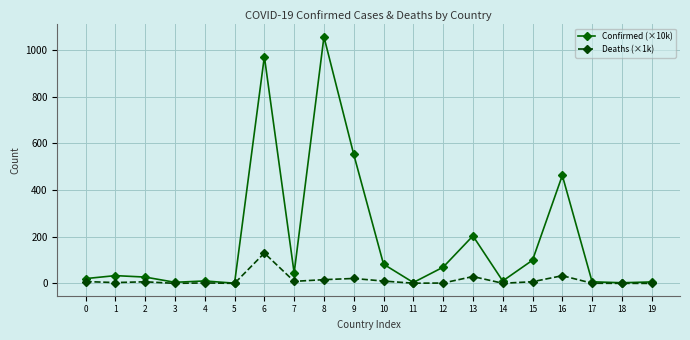

What is the difference between the maximum and minimum values in the Deaths (×1k) series?

130.0